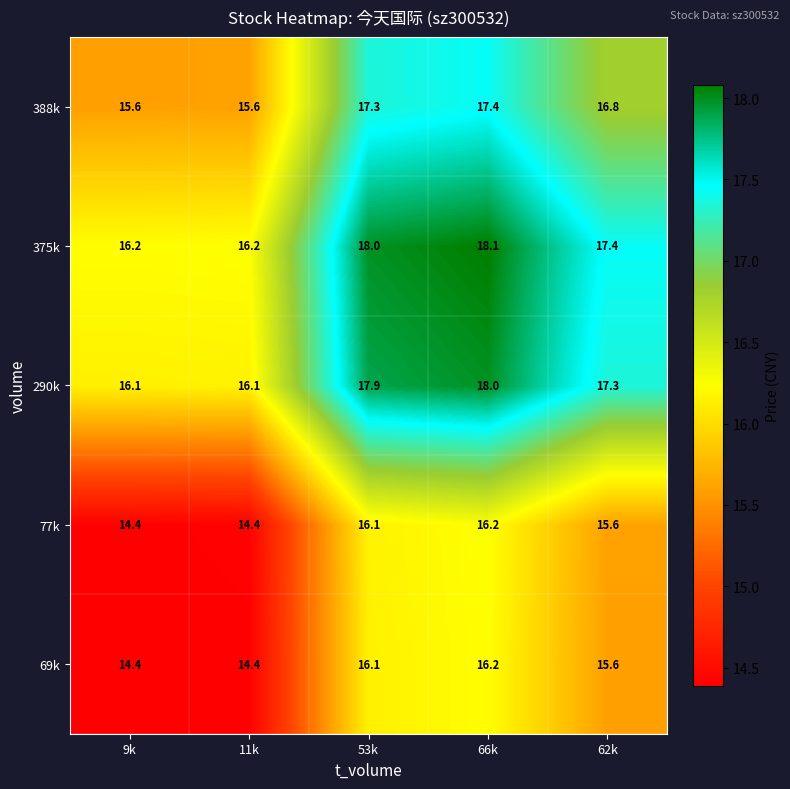

True or false: 290k has a value of 28.9 at 62k.

False